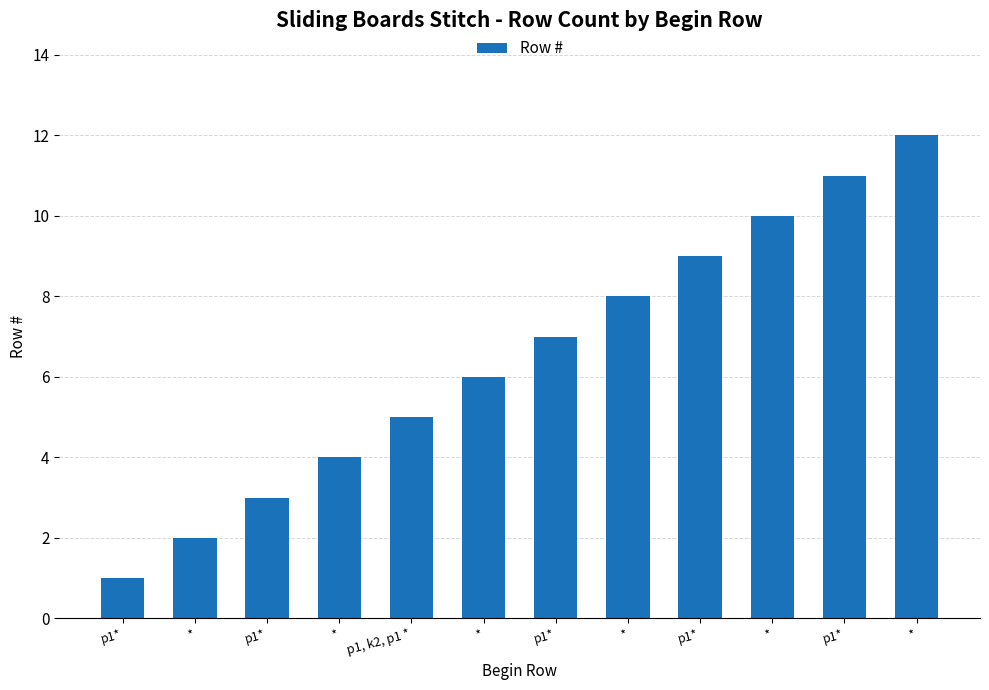

What is the smallest value displayed?

1